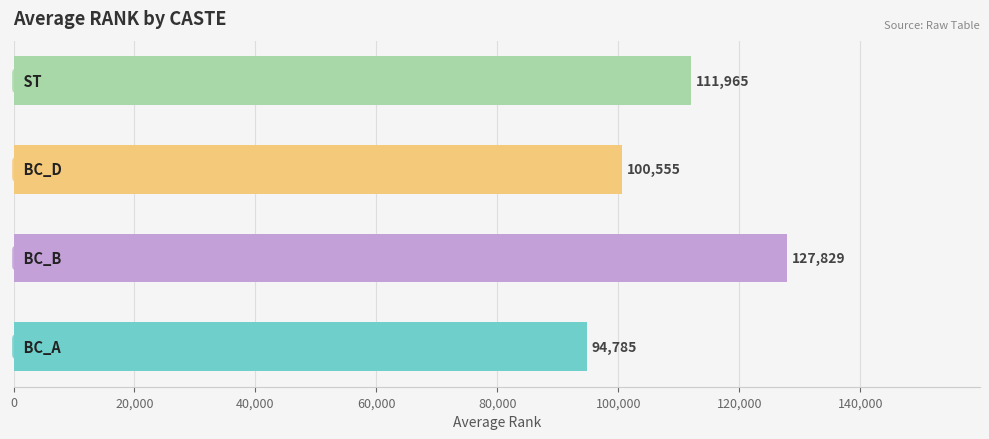

Does the chart contain any negative values?

No